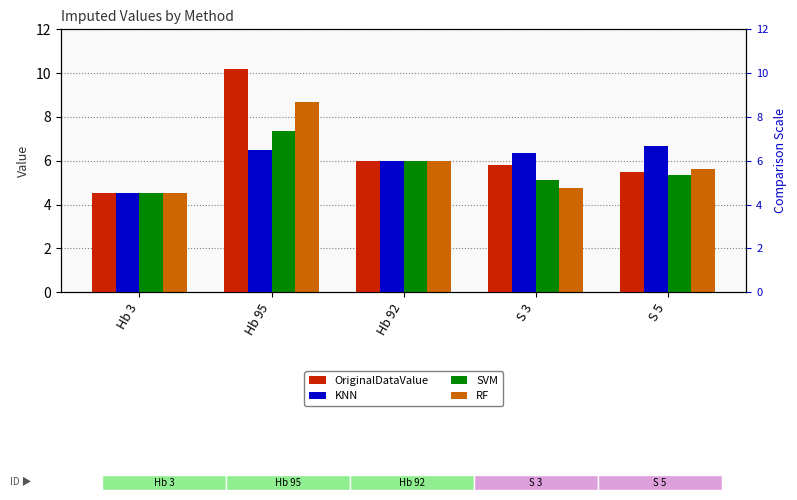

What is the average value of the SVM series?

5.7